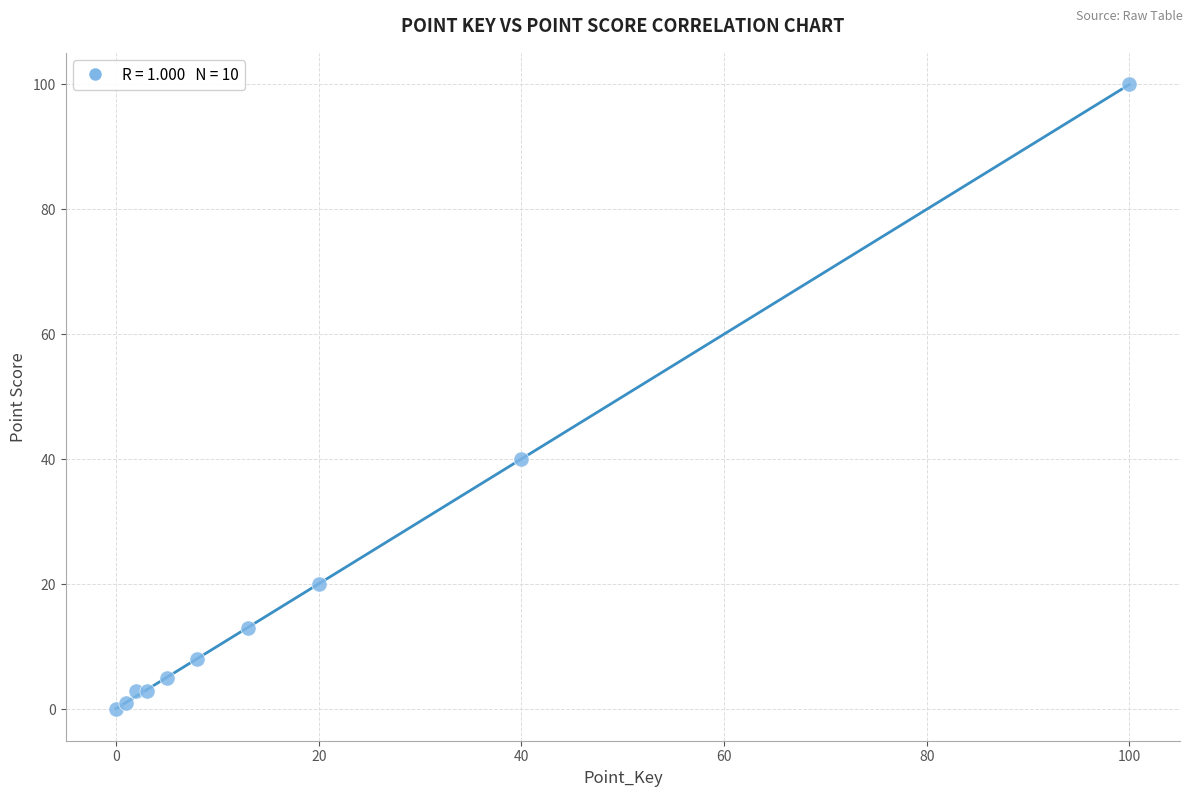

What Y value in the scatter plot is closest to 50?

40